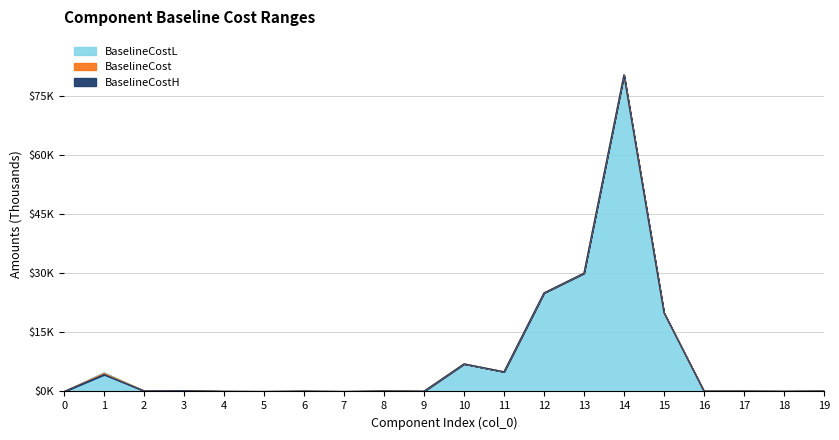

Is the value of BaselineCost at 11 greater than the value of BaselineCostH at 17?

Yes